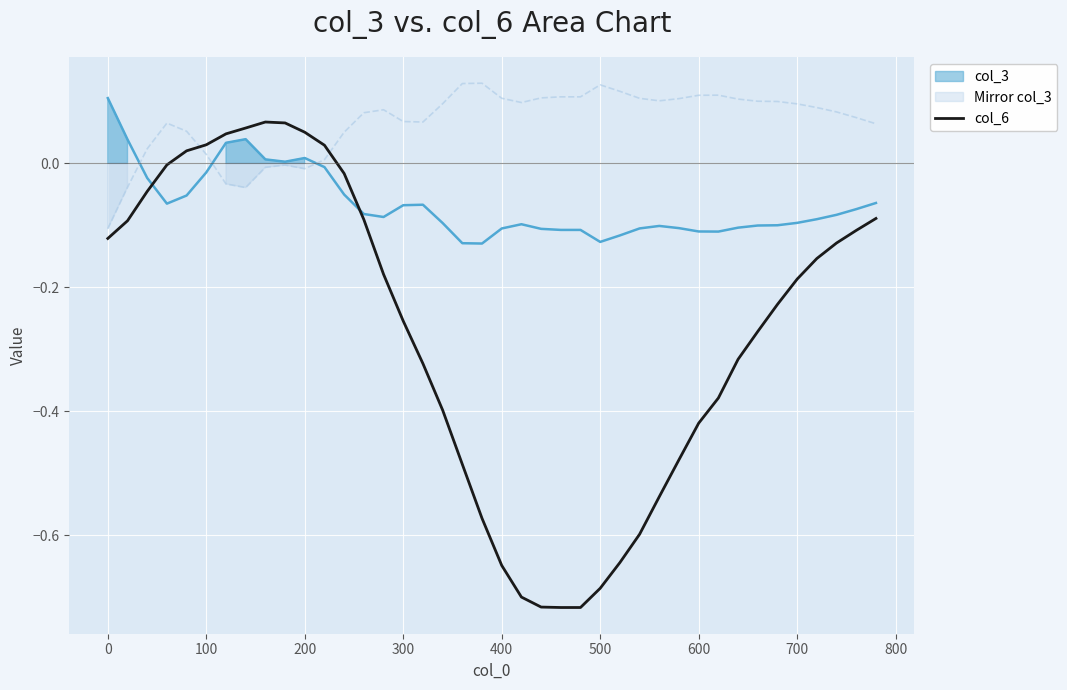

How many positive values are there?

8